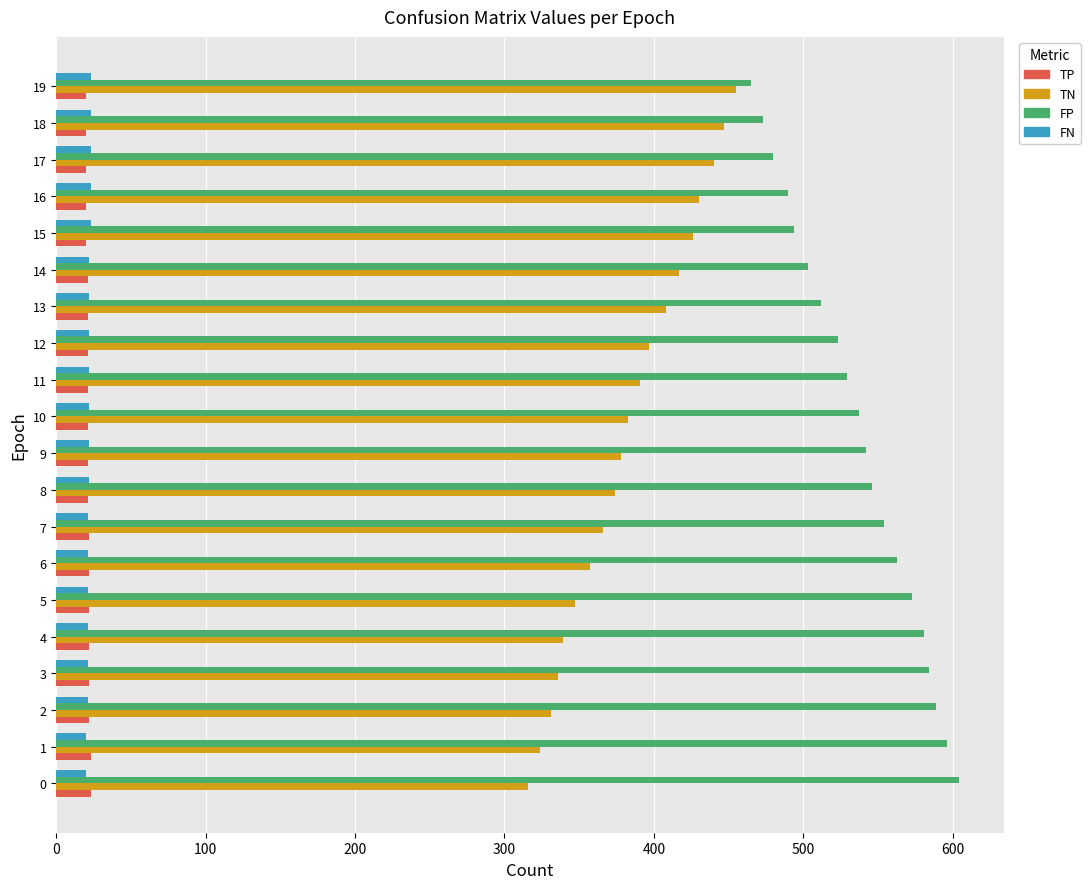

What is the spread (max minus min) of values at 3?

563